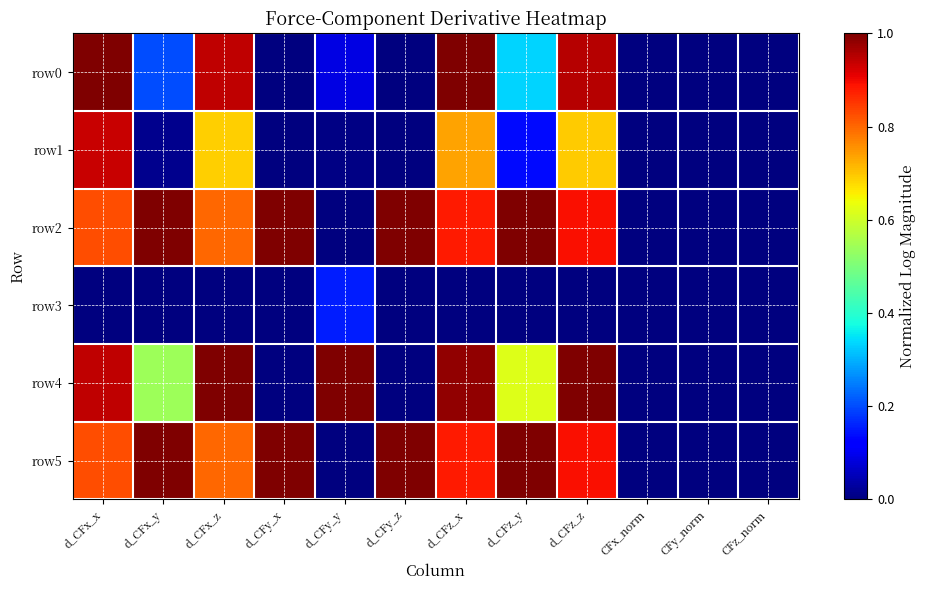

Which series has the largest total across all categories?

row5